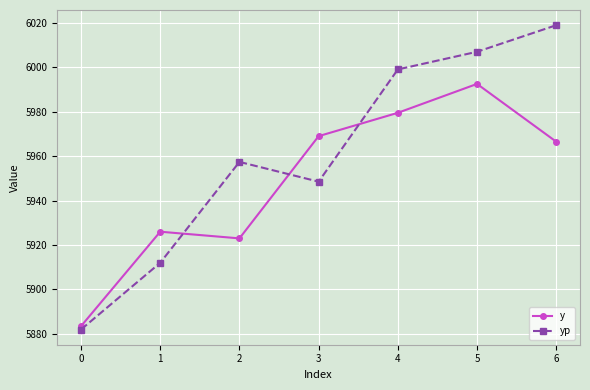

The y series shows 9098.3 at 1. True or false?

False